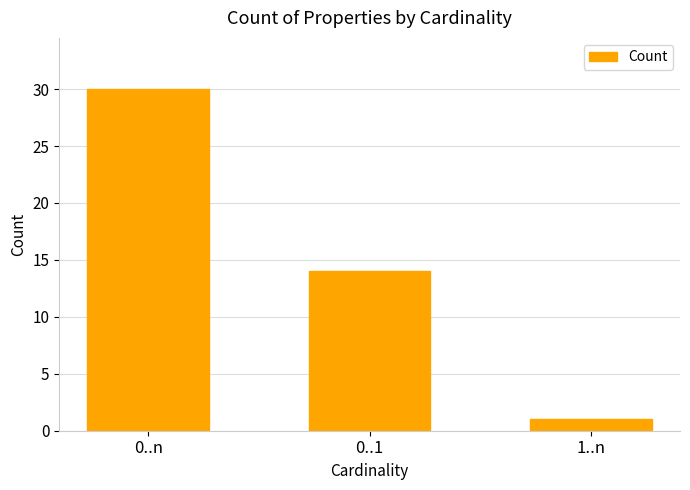

What is the difference between the second highest and minimum values?

13